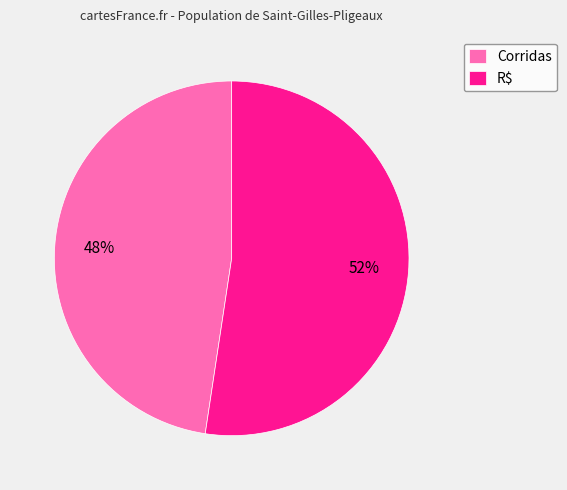

How many slices are in this pie chart?

2